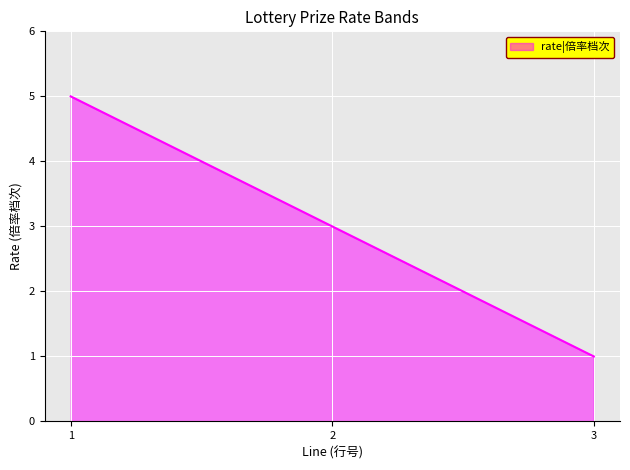

Which label corresponds to the largest value in the chart?

1